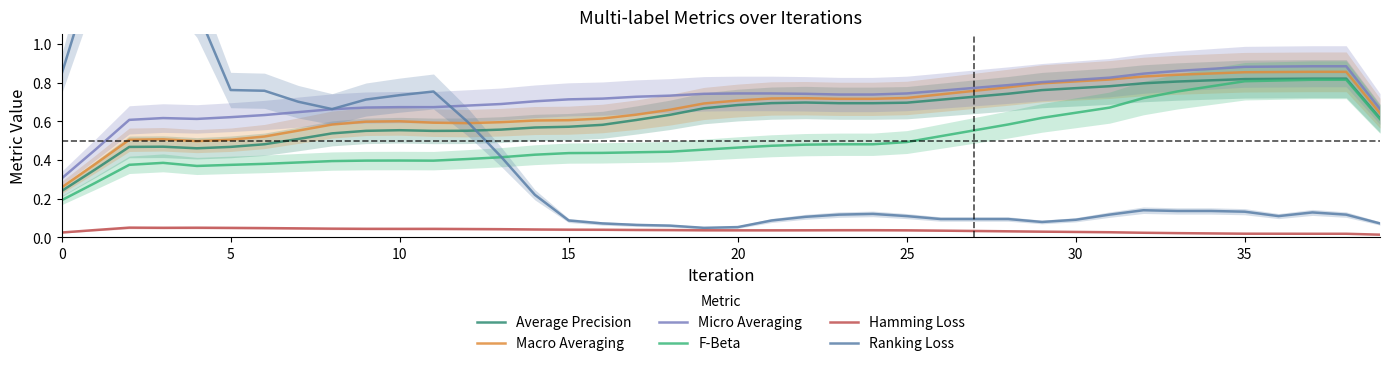

True or false: Hamming Loss and Macro Averaging cross at least once.

False